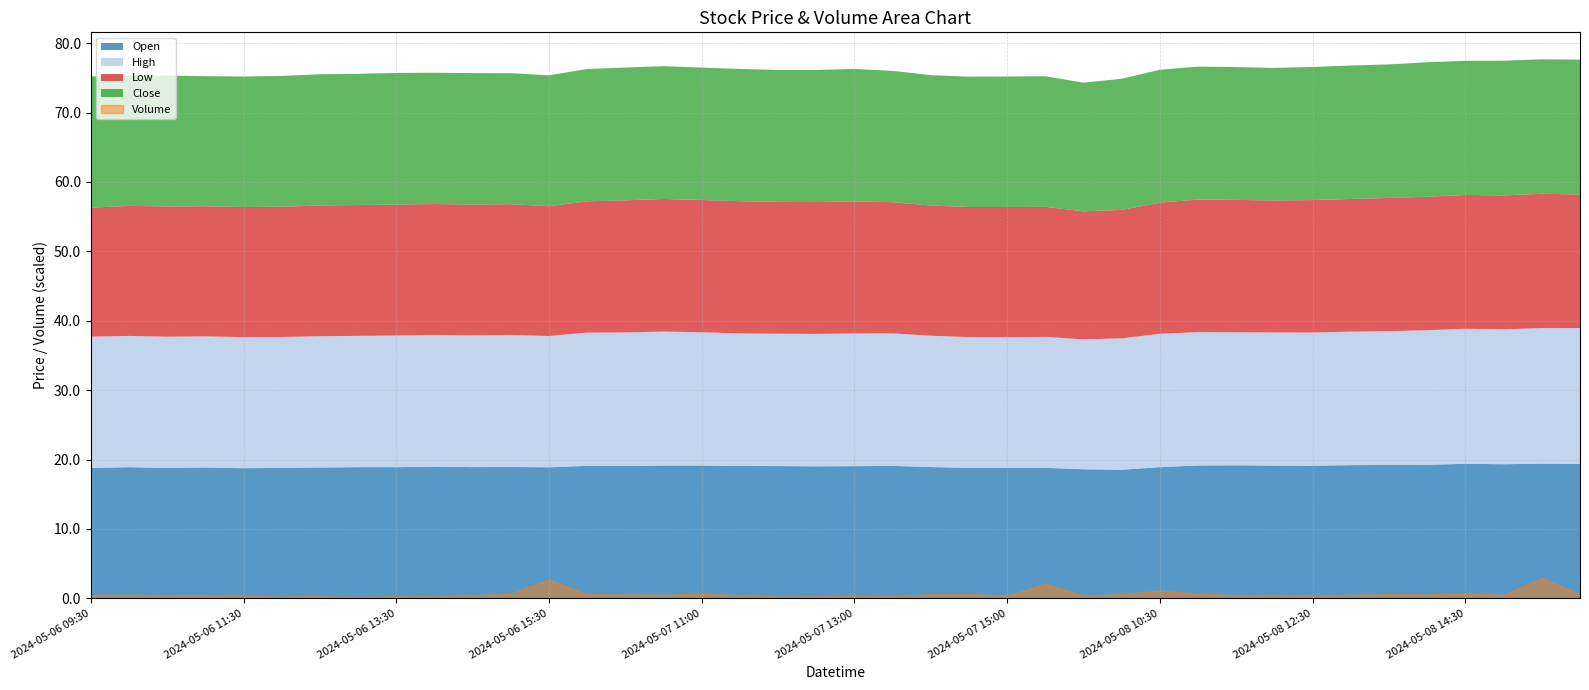

The value of High at 2024-05-07 09:30 is 8.6. True or false?

False